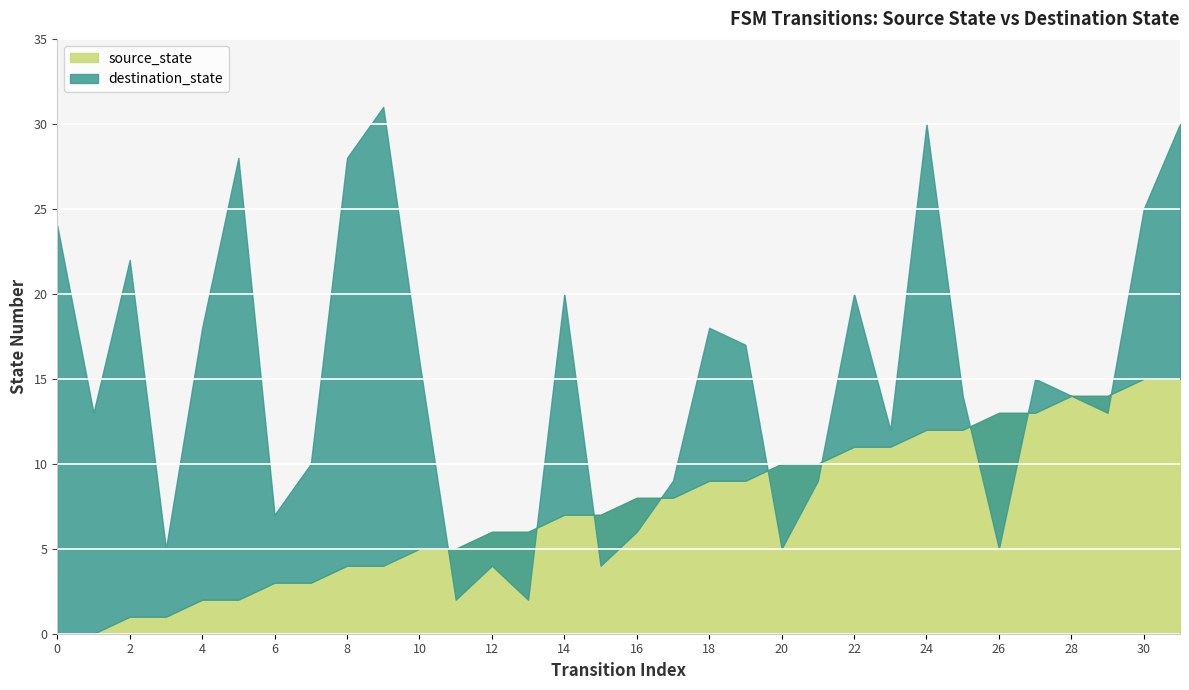

Is the value of source_state at 21 greater than the value of destination_state at 10?

No